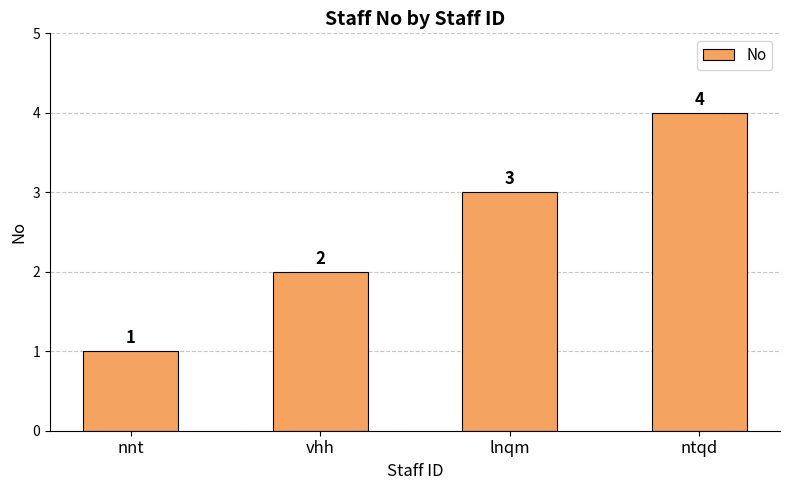

Reading left to right, what are all the values shown in this chart?

nnt=1	vhh=2	lnqm=3	ntqd=4